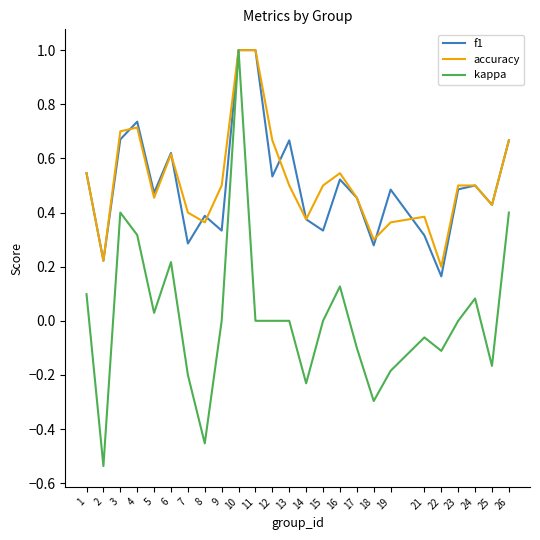

Is the value of accuracy at 24 greater than the value of f1 at 9?

Yes